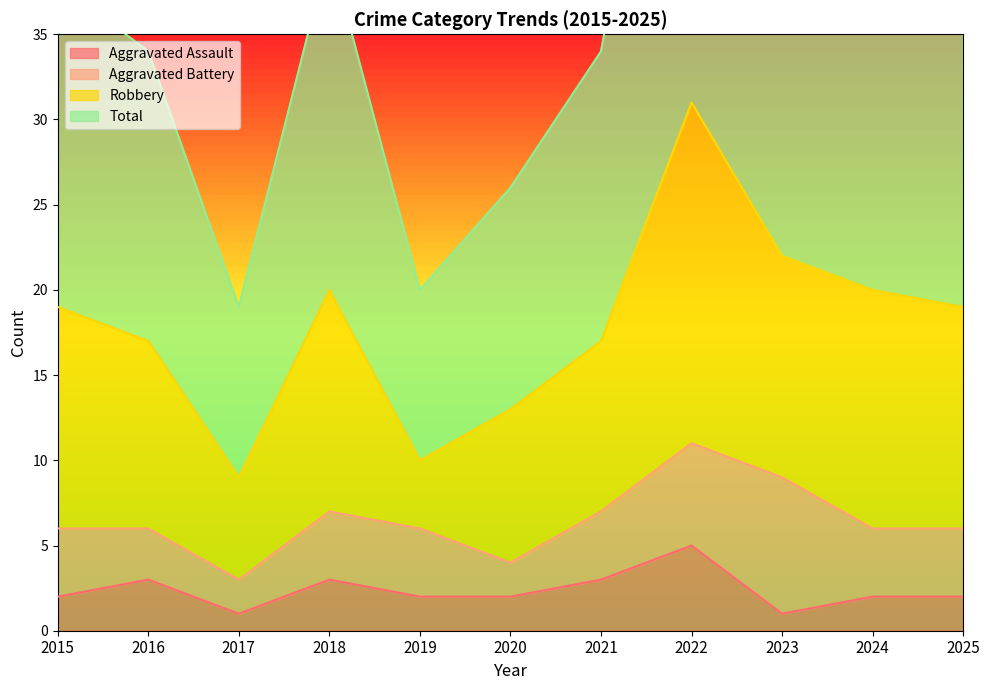

Is it true that Total equals 63 at 2022?

True